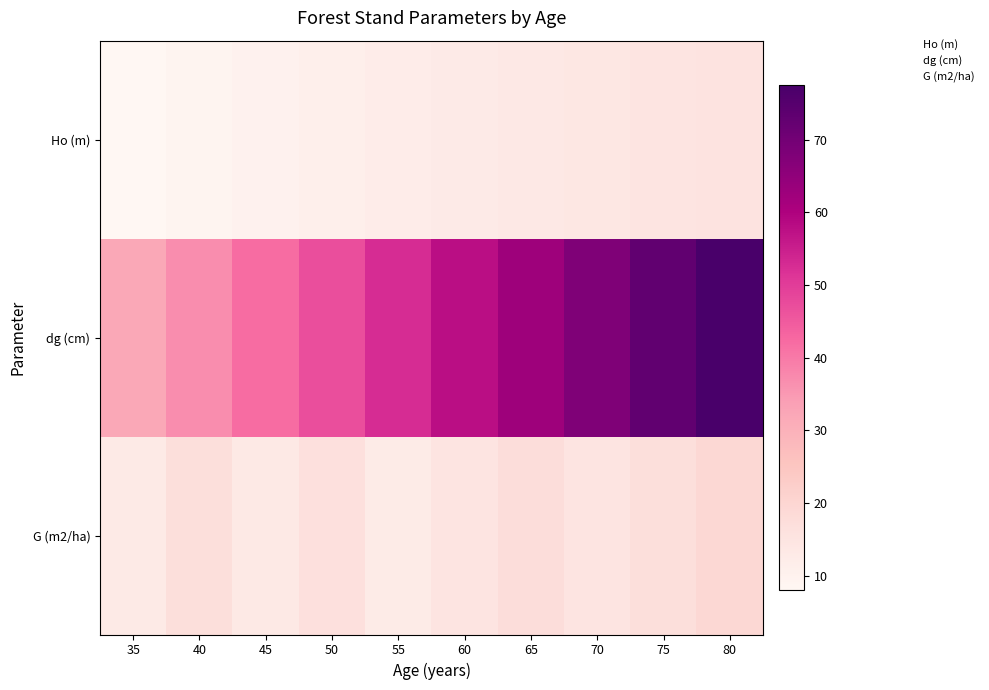

Reading left to right, transcribe all the data shown in this chart.

Ho (m): 35=8.0	40=9.1	45=10.1	50=11.0	55=11.9	60=12.7	65=13.4	70=14.2	75=14.8	80=15.5
dg (cm): 35=32.0	40=36.8	45=42.2	50=47.0	55=52.7	60=57.9	65=62.7	70=68.0	75=72.9	80=77.5
G (m2/ha): 35=13.0	40=17.0	45=13.4	50=16.6	55=12.4	60=15.0	65=17.5	70=15.0	75=17.1	80=19.3